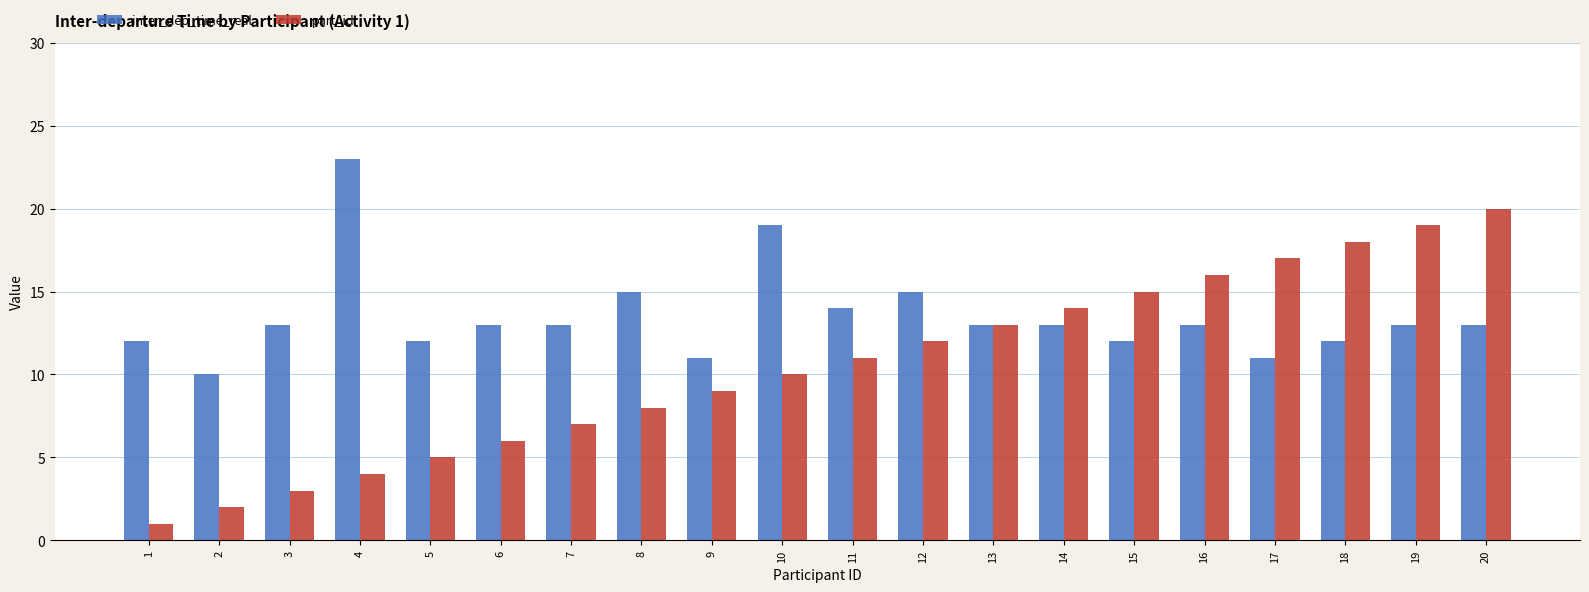

Which series has the largest range (max minus min)?

part_id